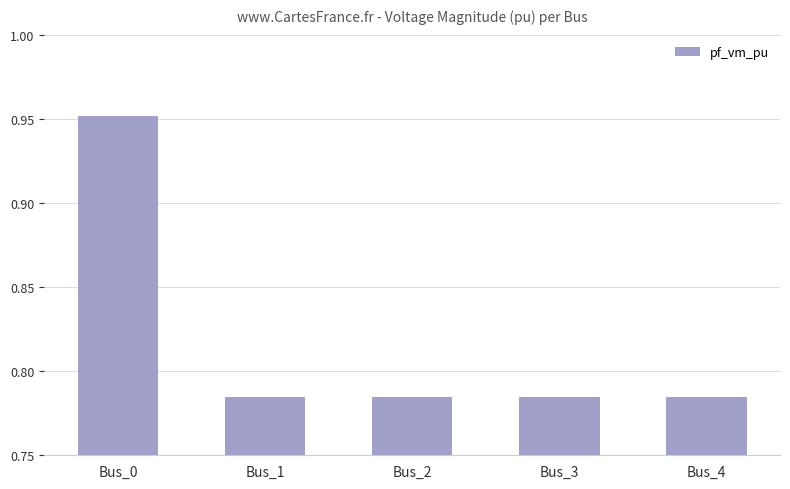

Which label corresponds to the largest value in the chart?

Bus_0